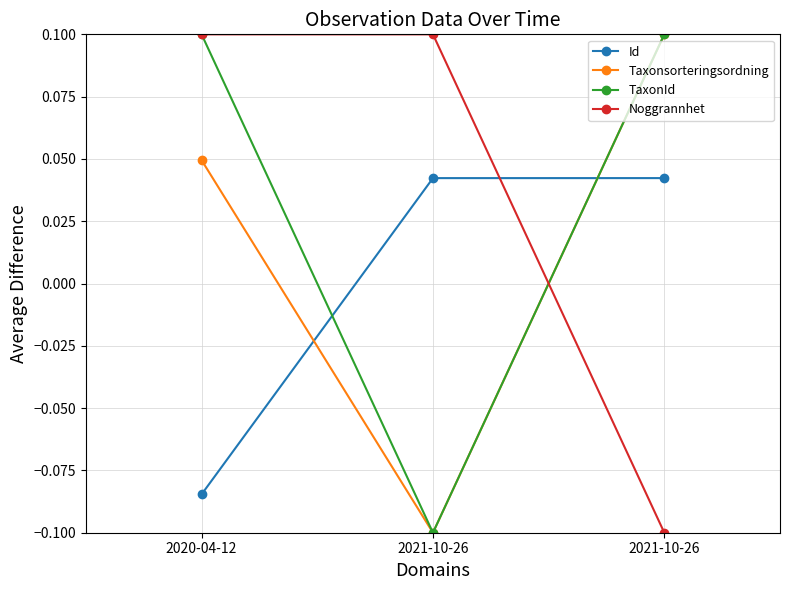

Is this an area chart (filled region under the line)?

No